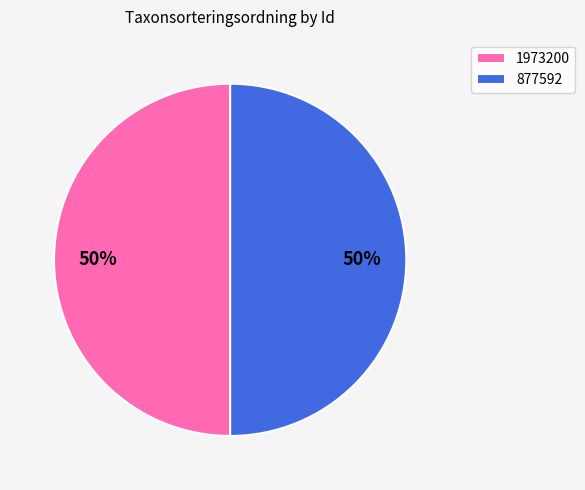

What percentage is the 877592 slice, to the nearest percent?

50%